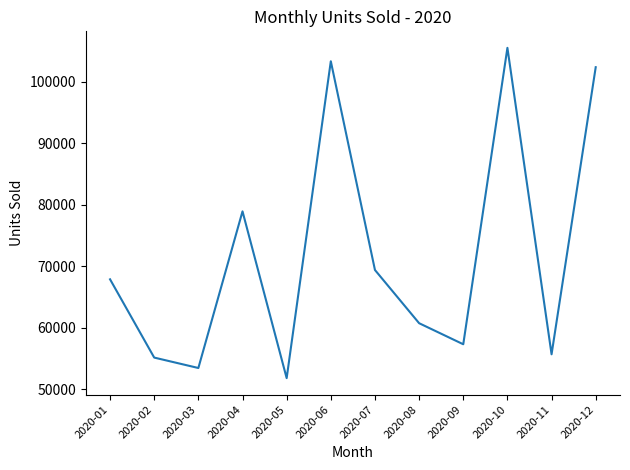

What is the sum of the values at 2020-12 and 2020-02?

157451